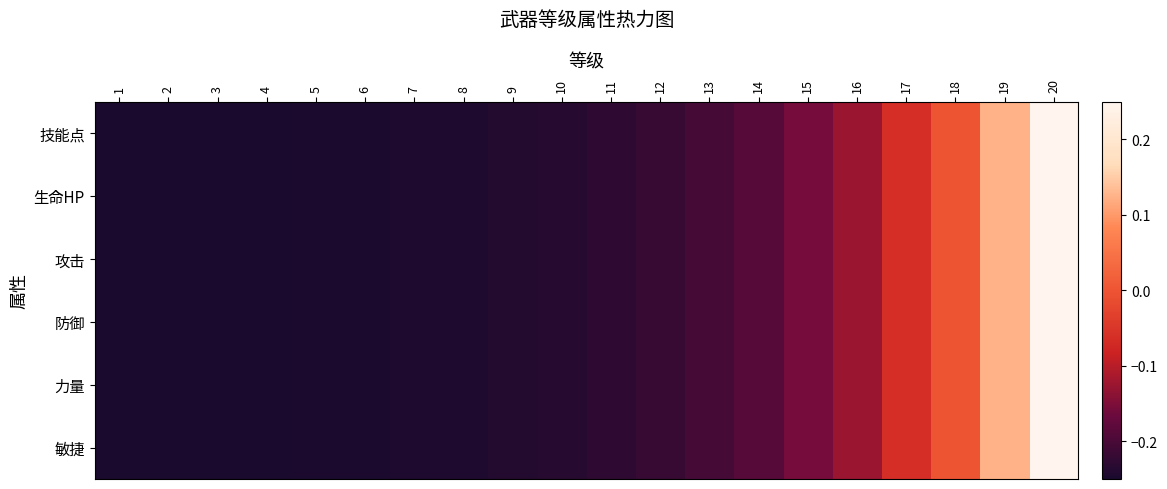

What is the minimum value shown in the chart?

-0.2